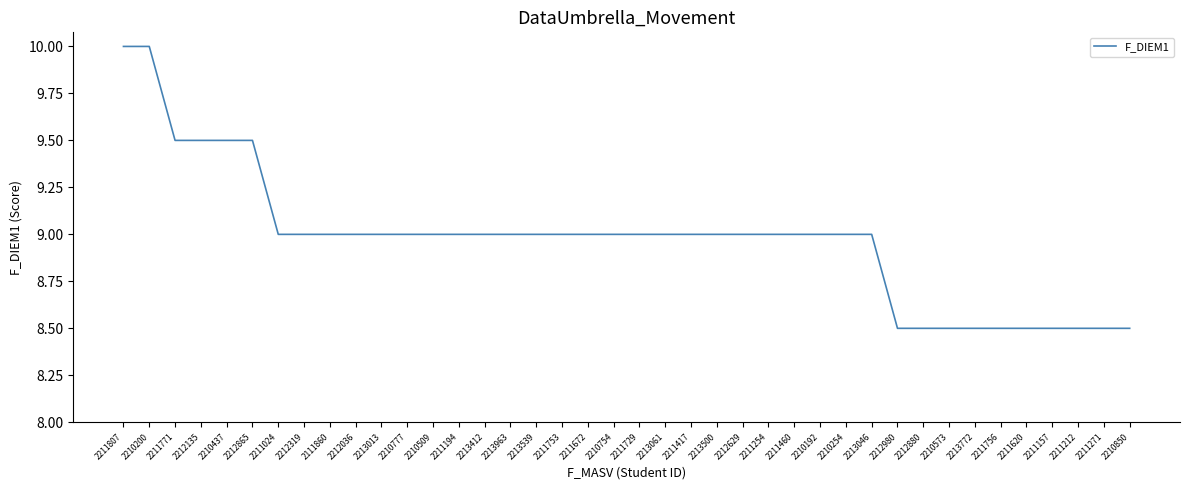

Is this an area chart (filled region under the line)?

No